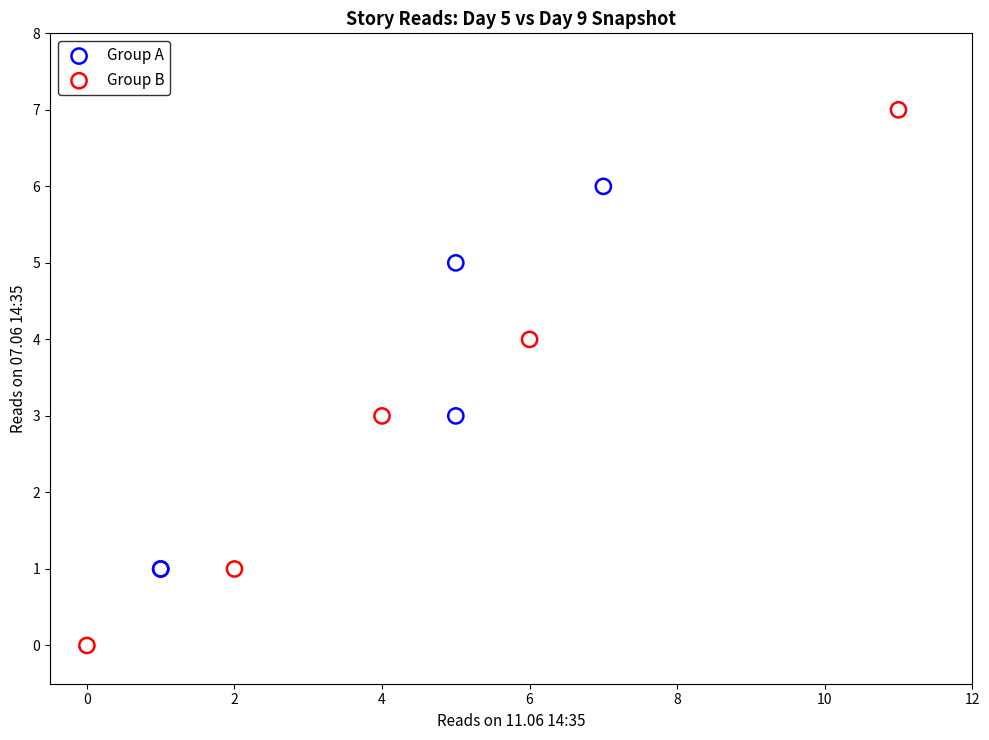

Which series has the largest Y range (max minus min)?

Group B